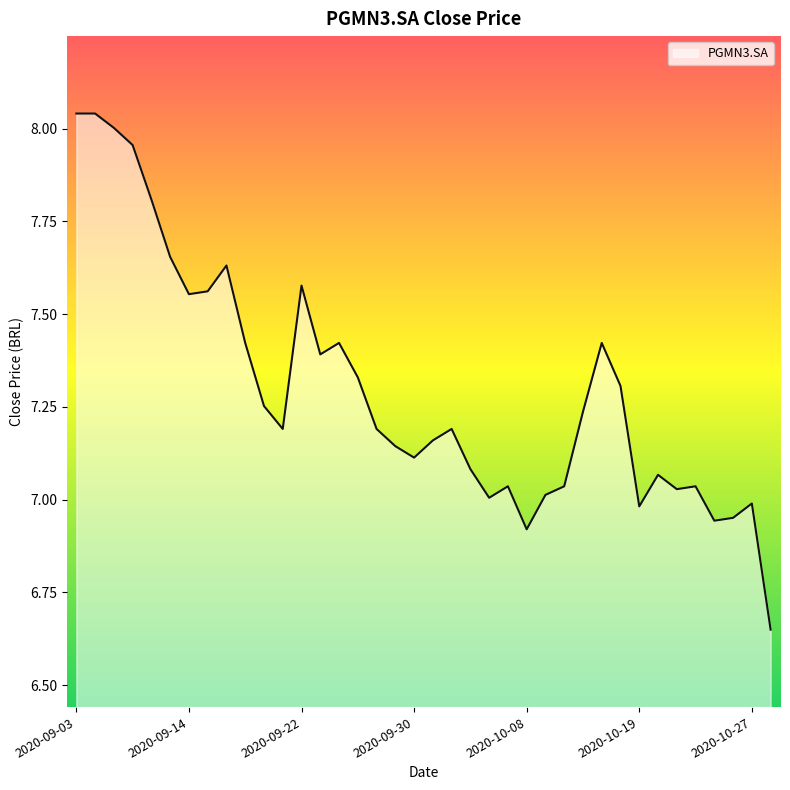

Does the chart display data point markers on the line(s)?

No